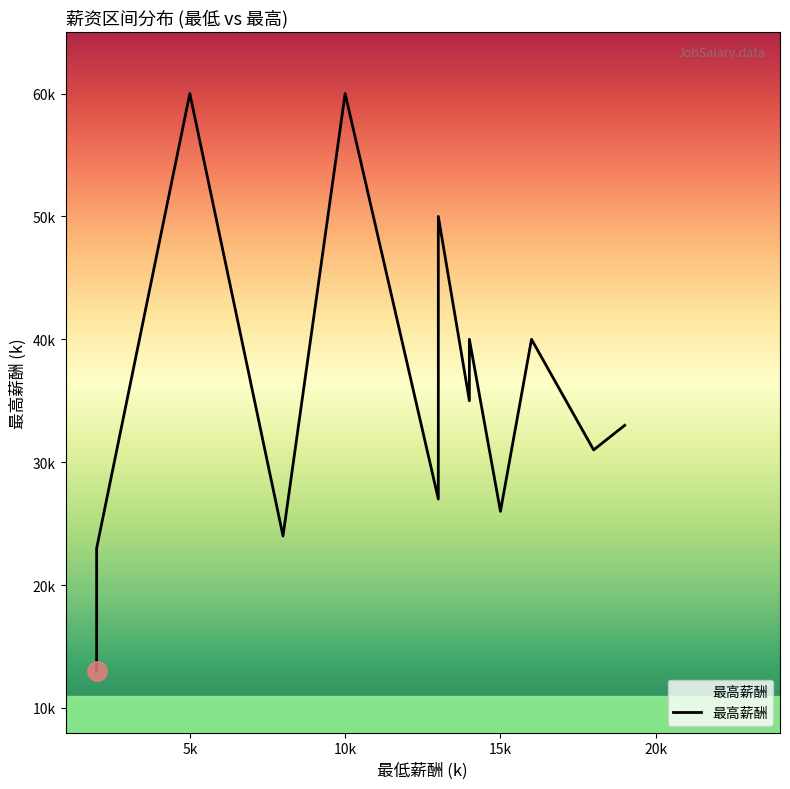

What is the difference between the maximum and minimum values?

47